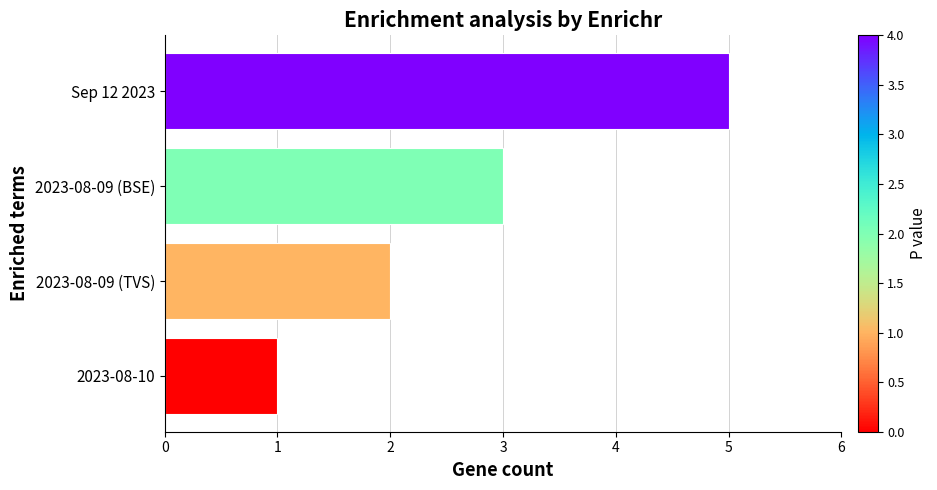

Are the bars horizontal?

Yes